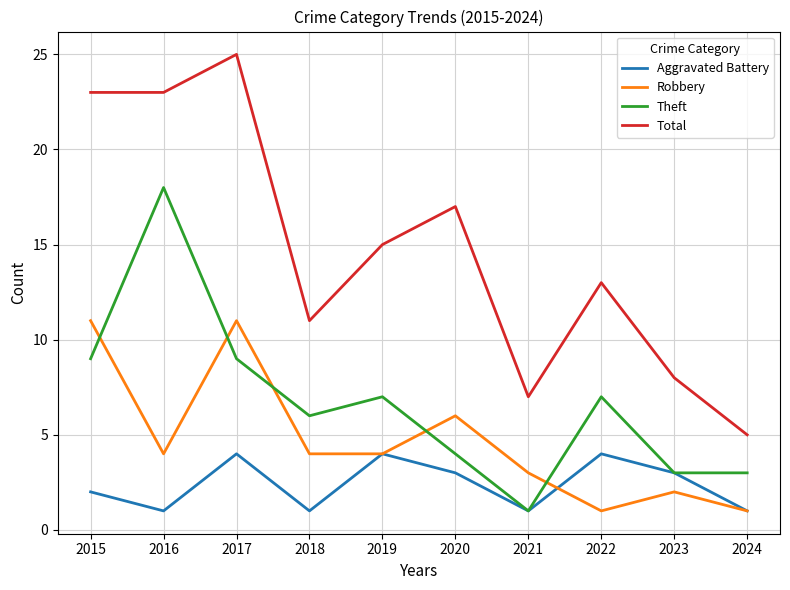

At which category does Theft reach its first local peak?

2016